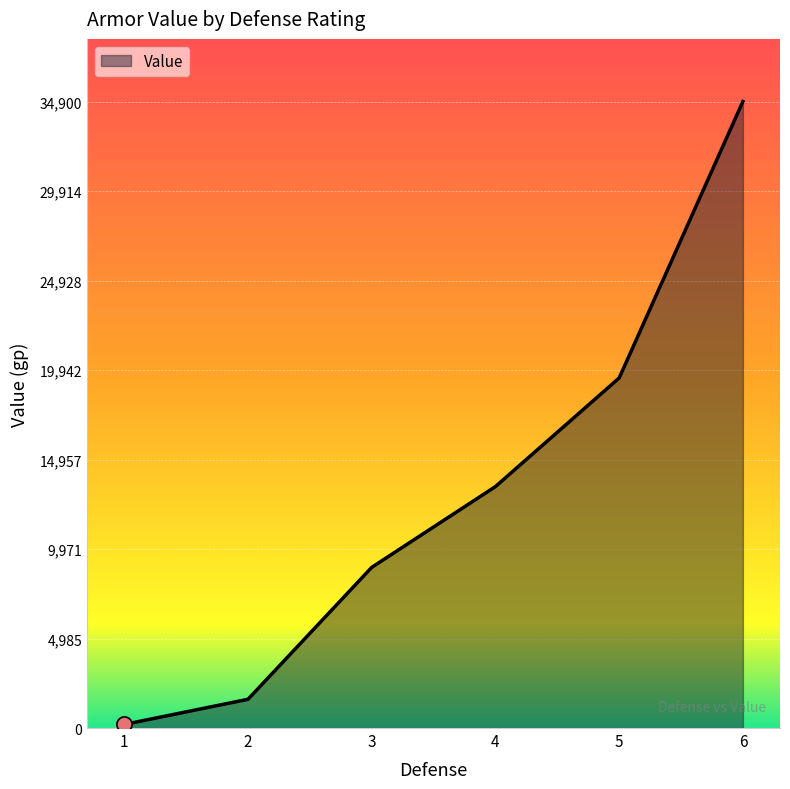

Between 4 and 1, which is larger?

4